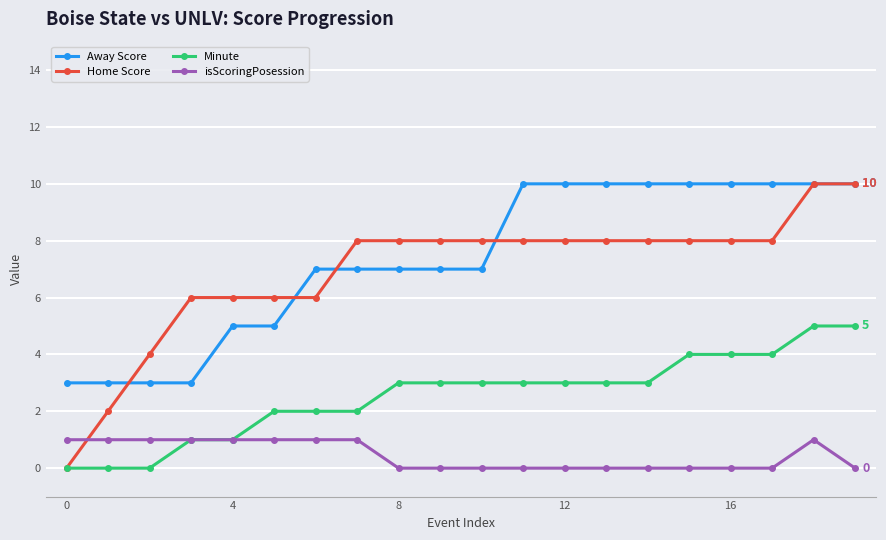

True or false: isScoringPosession and Home Score cross at least once.

True